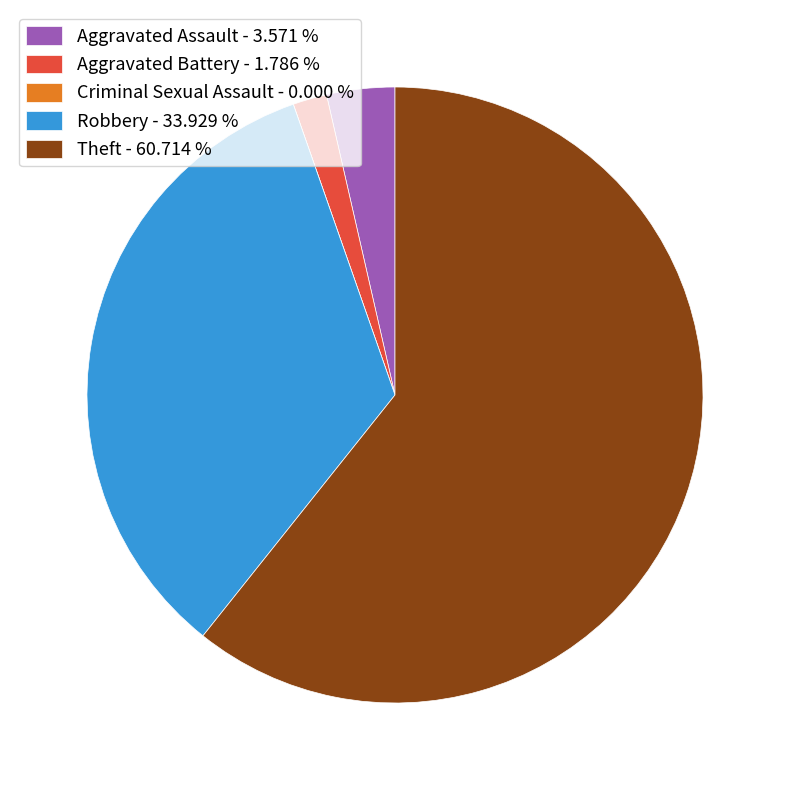

Is the sum of Robbery - 33.929 % and Aggravated Assault - 3.571 % greater than half?

No